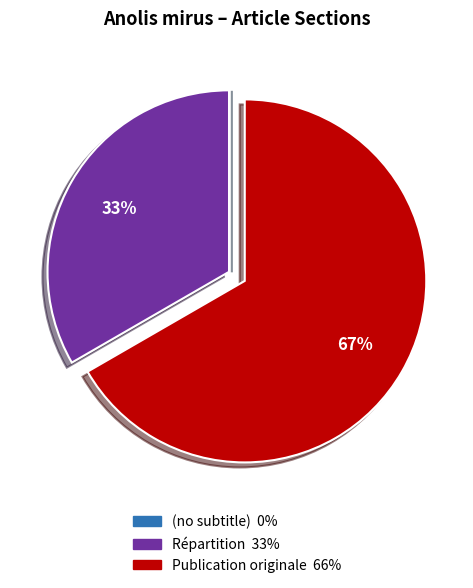

Is there a majority slice in this chart?

Yes